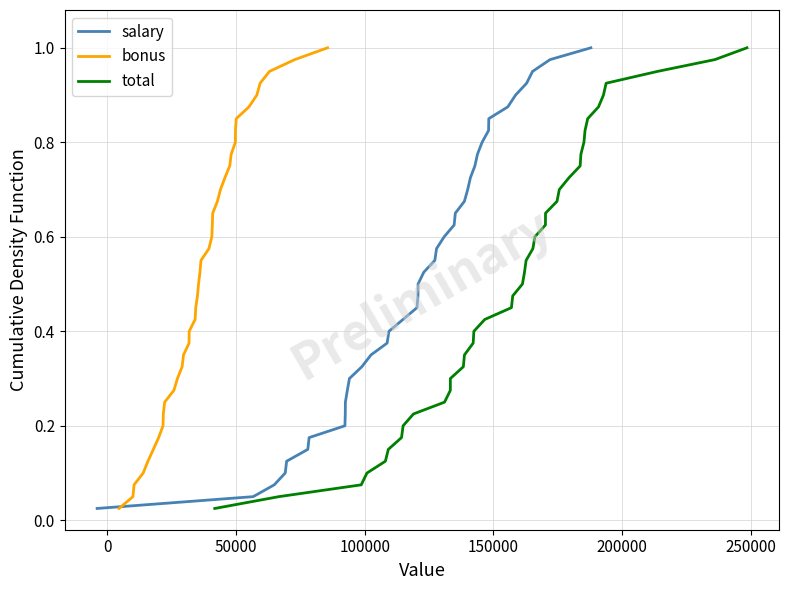

What is the value of the total point at the 20th from the left?

0.5